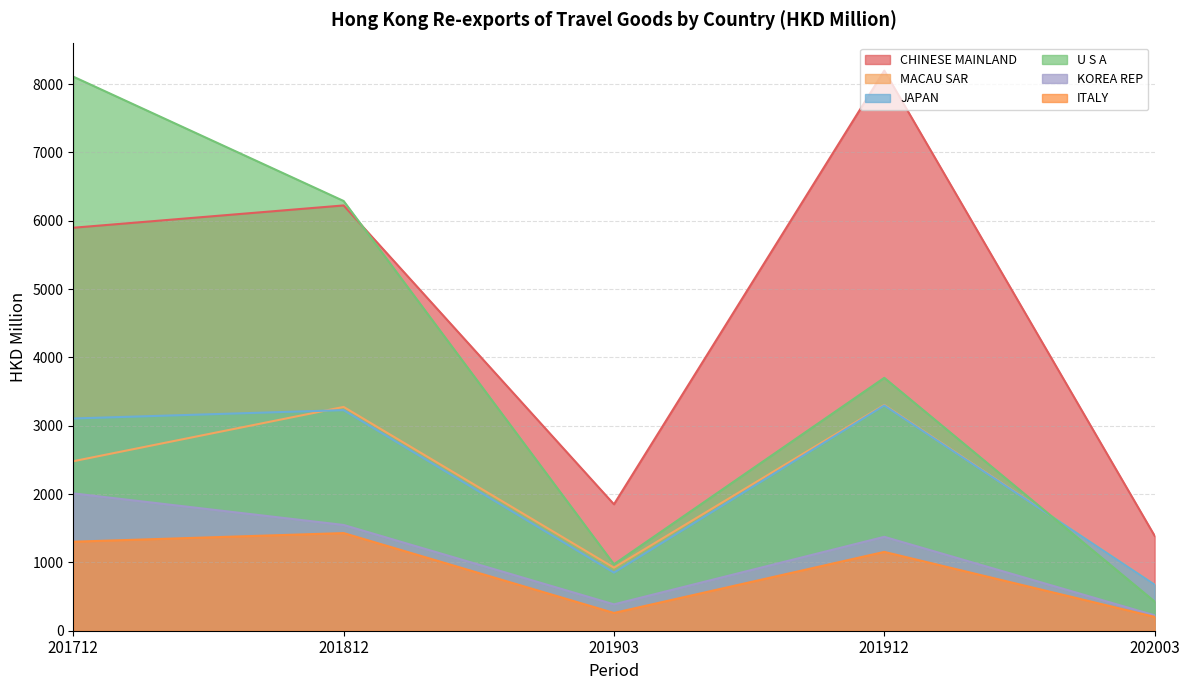

List the series in order of their peak value, lowest first.

ITALY, KOREA REP, JAPAN, MACAU SAR, U S A, CHINESE MAINLAND